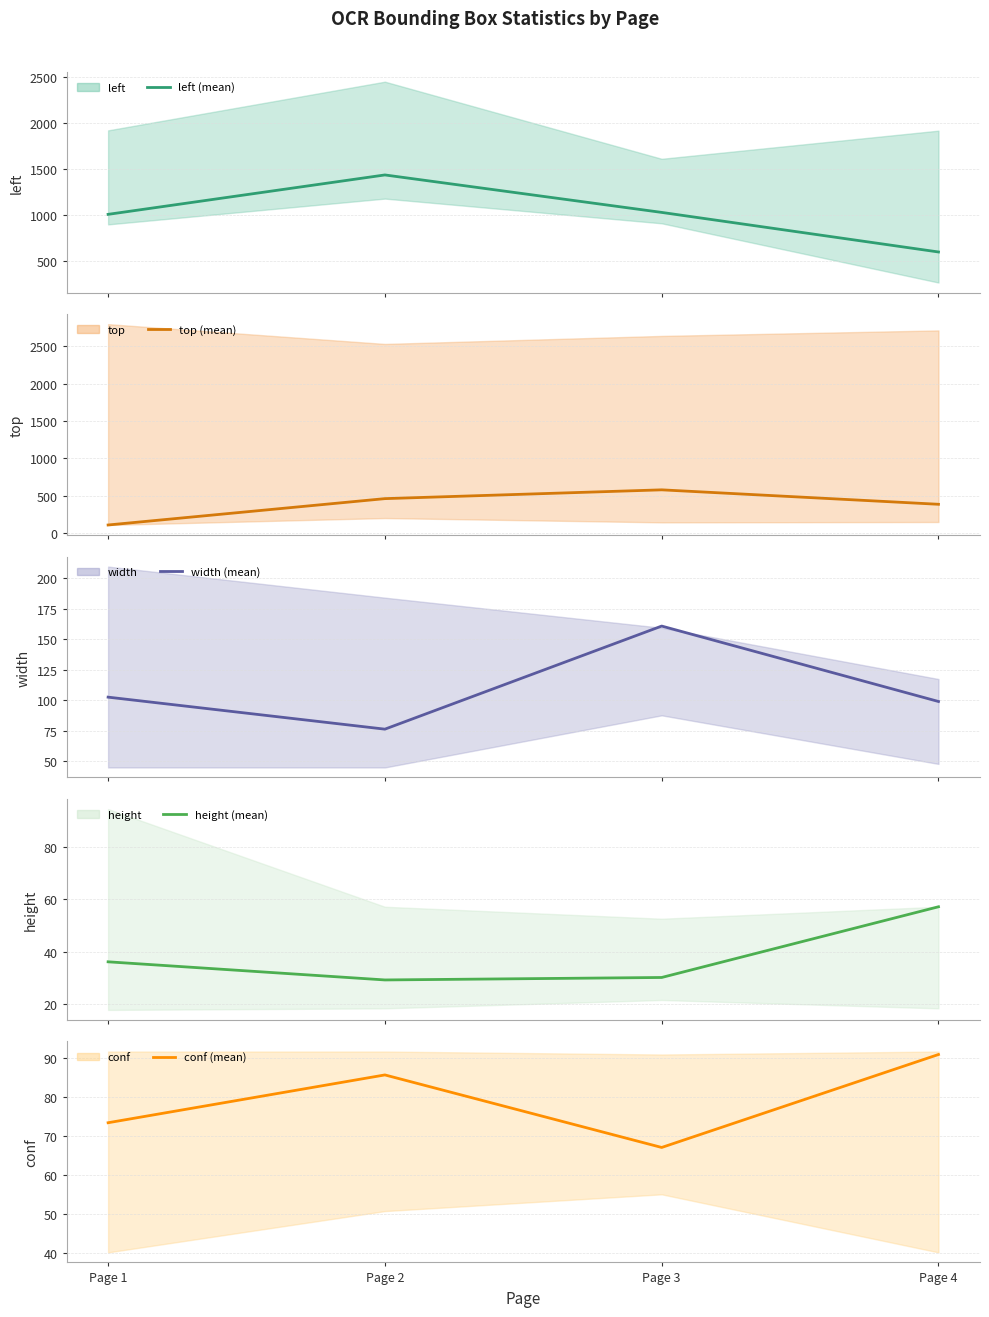

Which has a higher value, Page 4 or Page 2?

Page 2